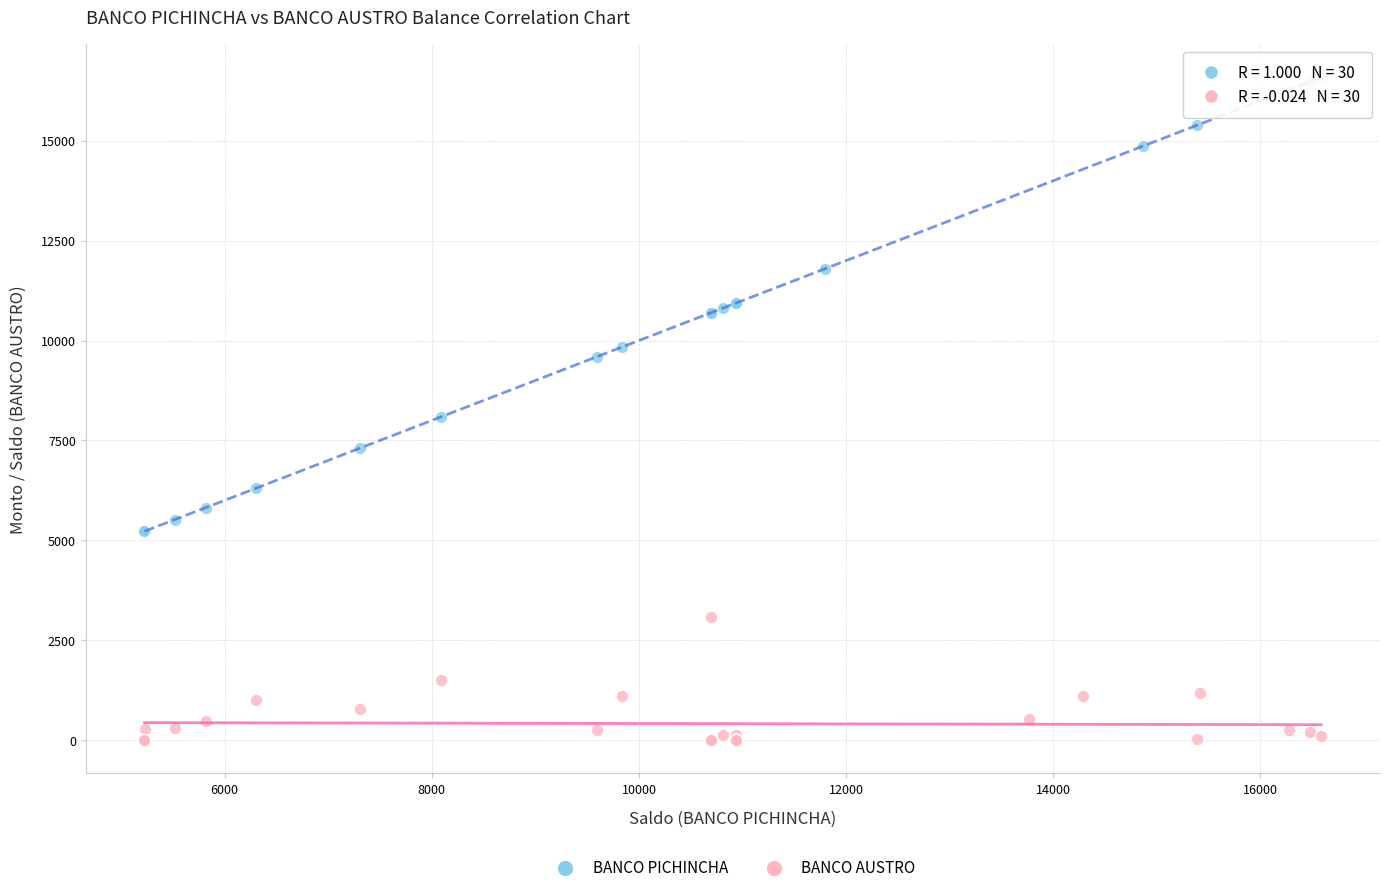

Which series contains the lowest Y value?

BANCO AUSTRO